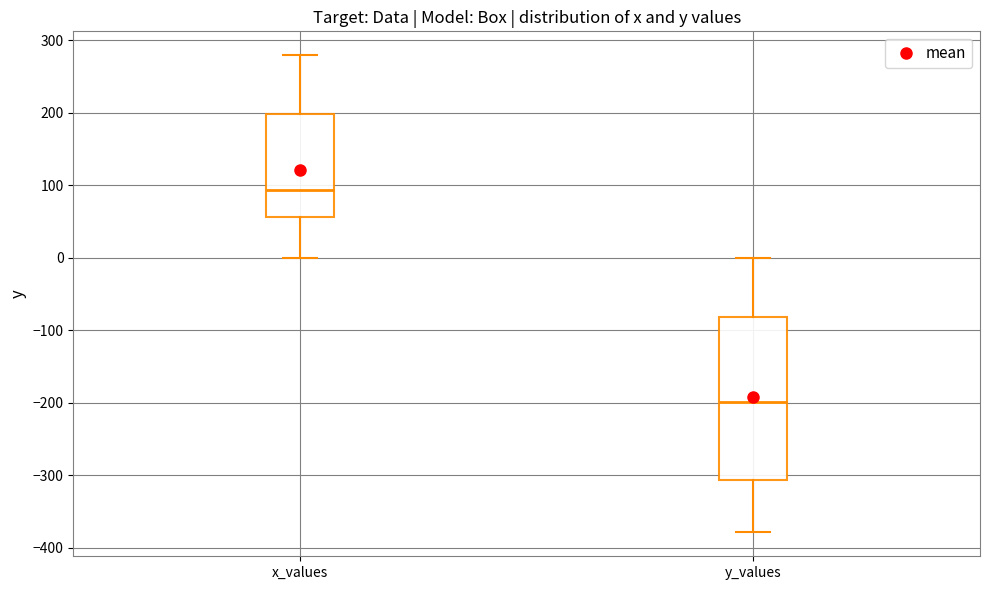

Reading left to right, read every box against the y-axis: the position of its median line, the range the box covers, and the ends of its whiskers. The values are not printed on the chart, so give them approximately, as read against the axis.

x_values: median 90, box 60 to 200, whiskers 0 to 280
y_values: median -200, box -310 to -80, whiskers -380 to 0